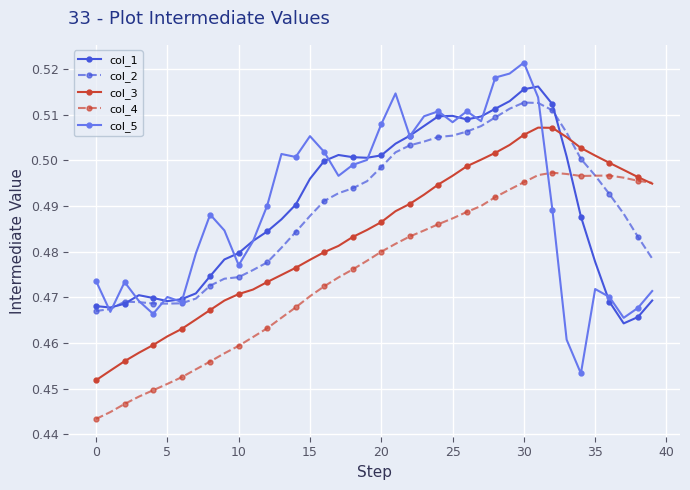

At how many categories does at least one series exceed 0?

40